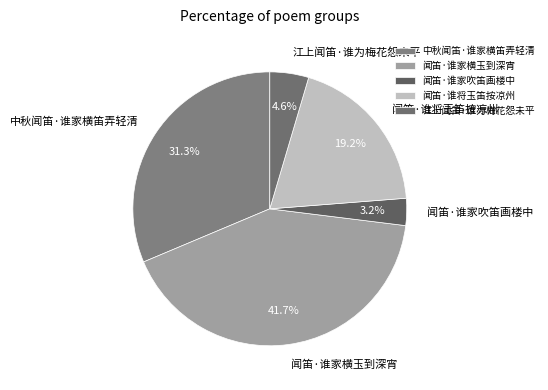

Is 闻笛·谁家横玉到深宵 the majority of the pie?

No